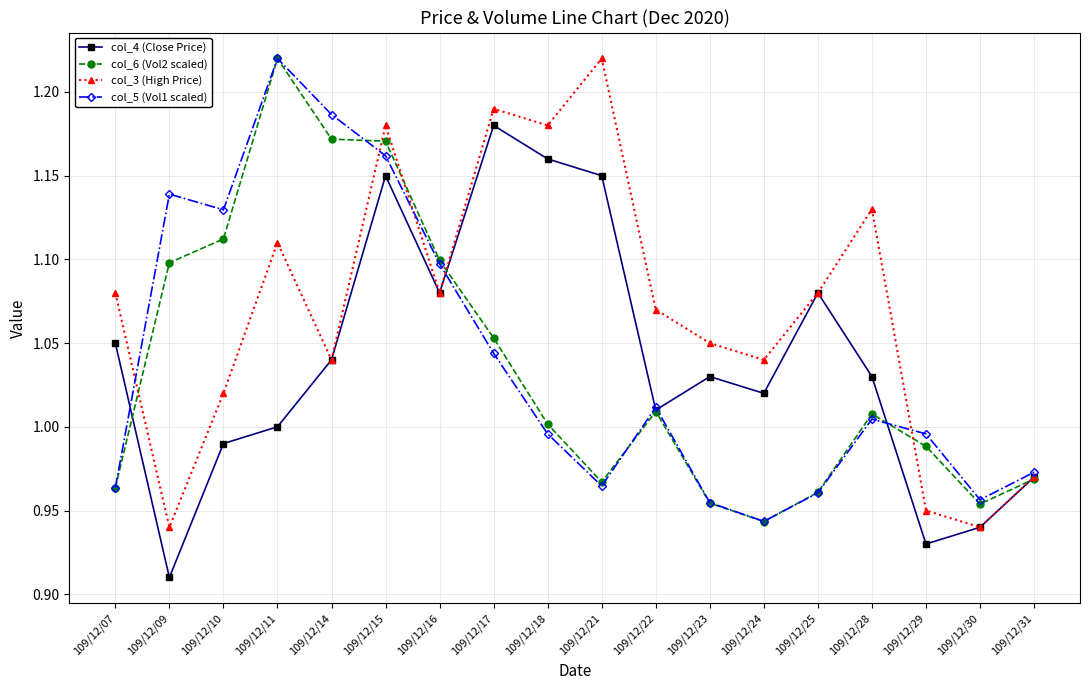

How many lines are shown in the chart?

4